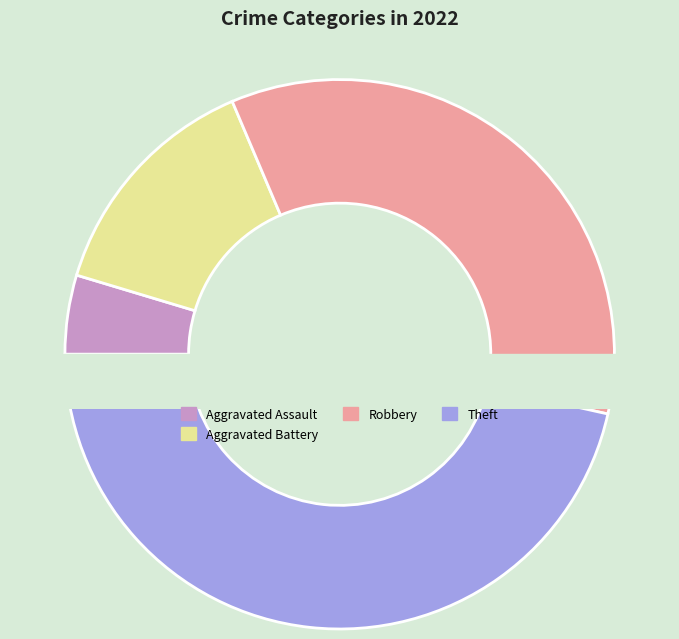

The Theft slice represents 47% of the pie. True or false?

True